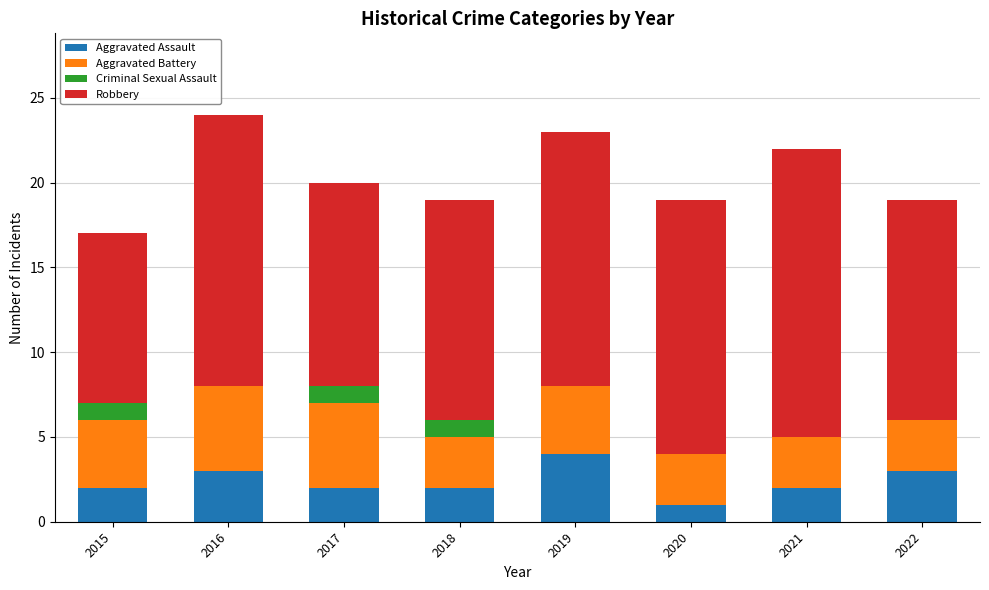

At which category is the sum across all series the highest?

2016